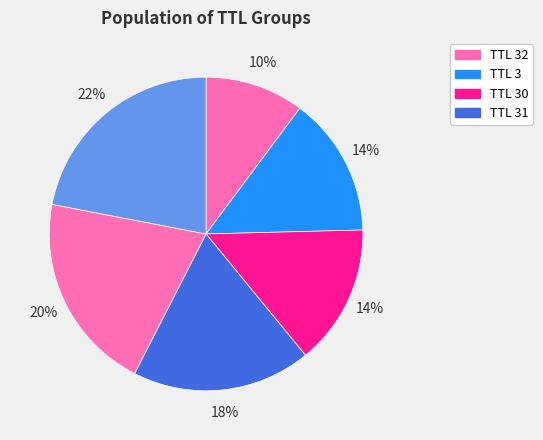

How many slices are in this pie chart?

6